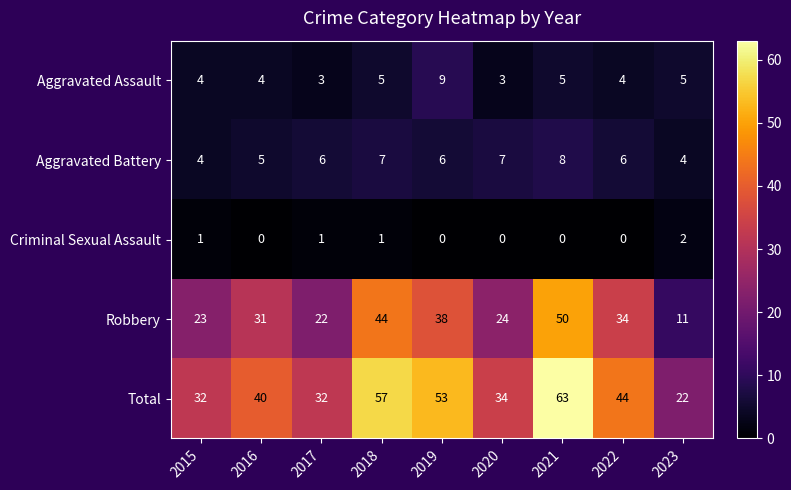

At 2023, list the series in order from smallest to largest.

Criminal Sexual Assault, Aggravated Battery, Aggravated Assault, Robbery, Total